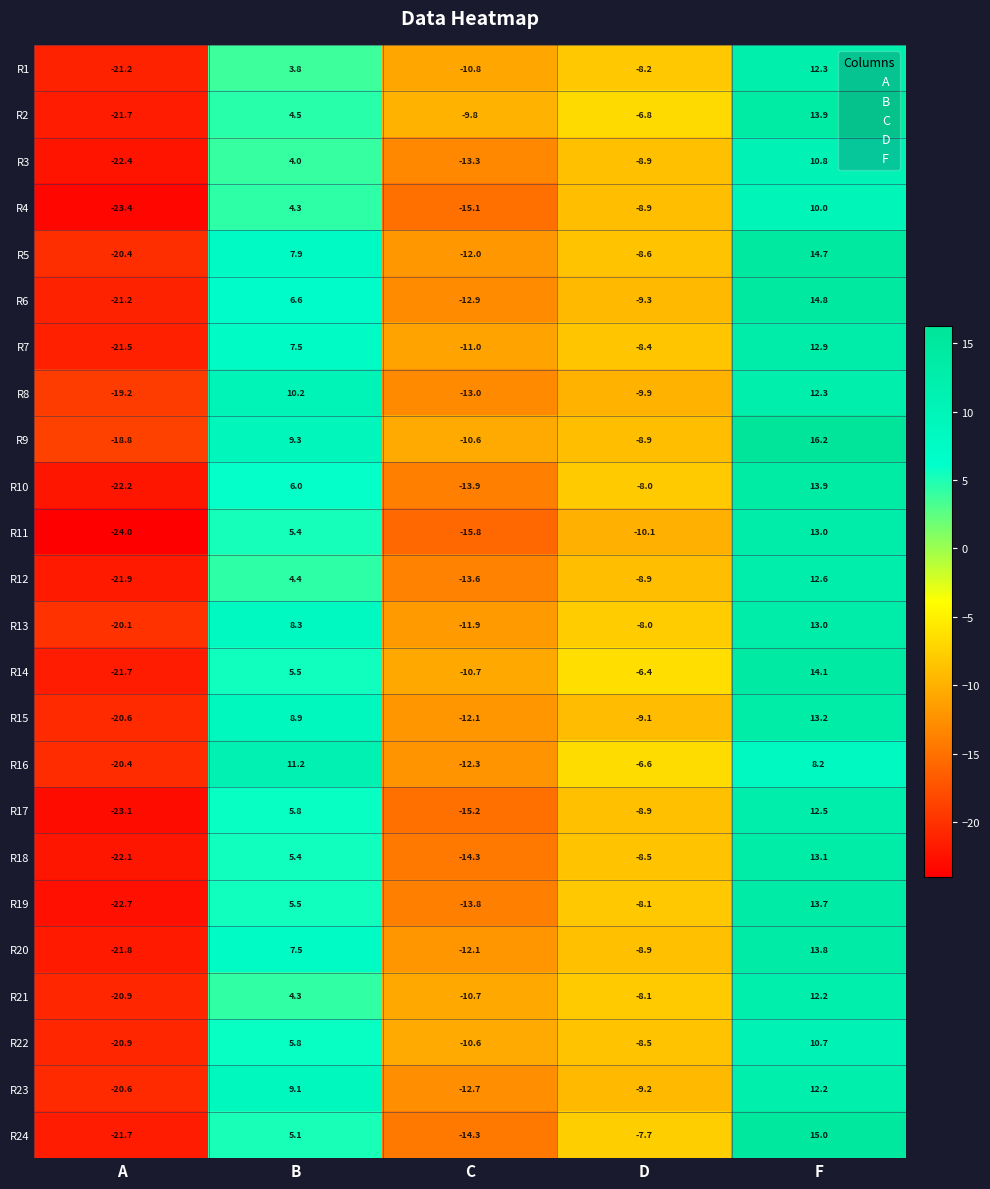

Is it true that R2 equals -6.2 at A?

False